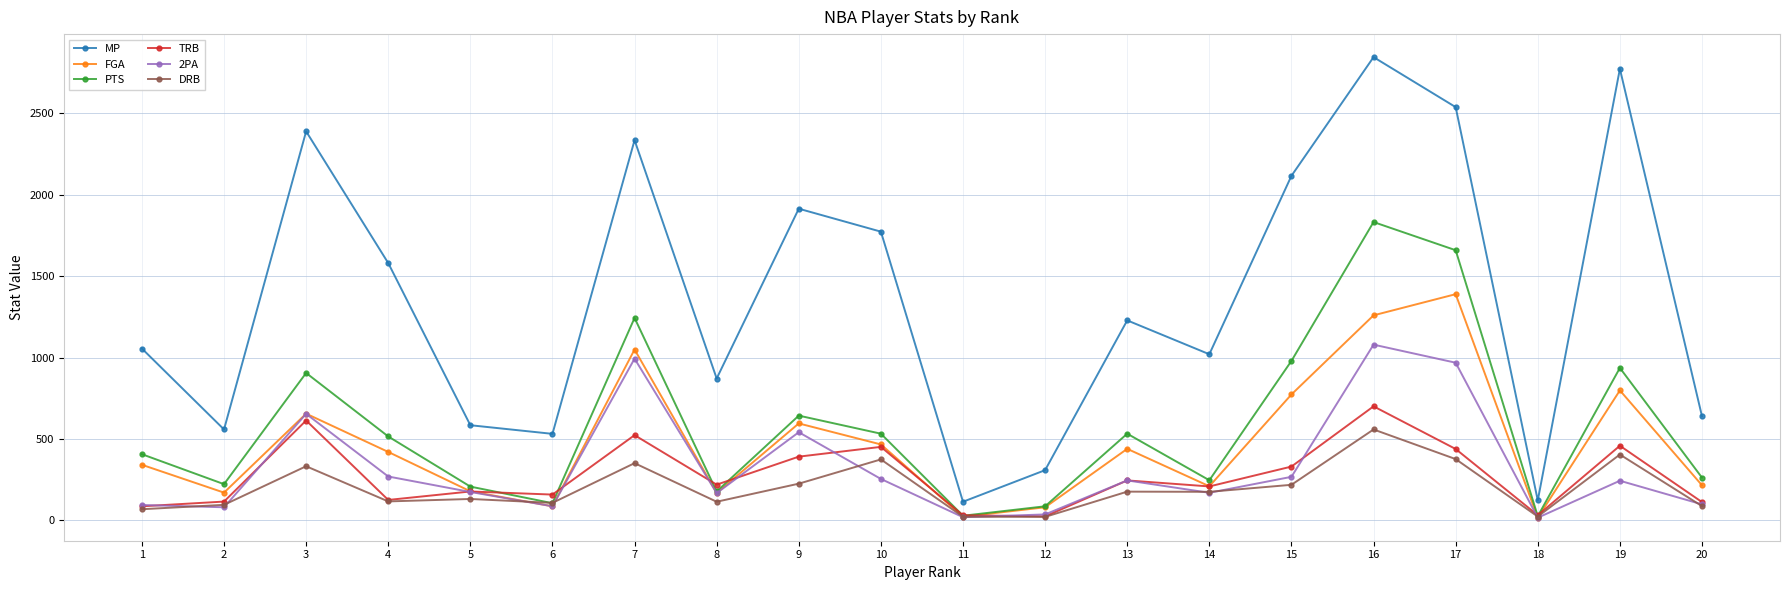

What is the value of the FGA point at the 5th from the left?

178